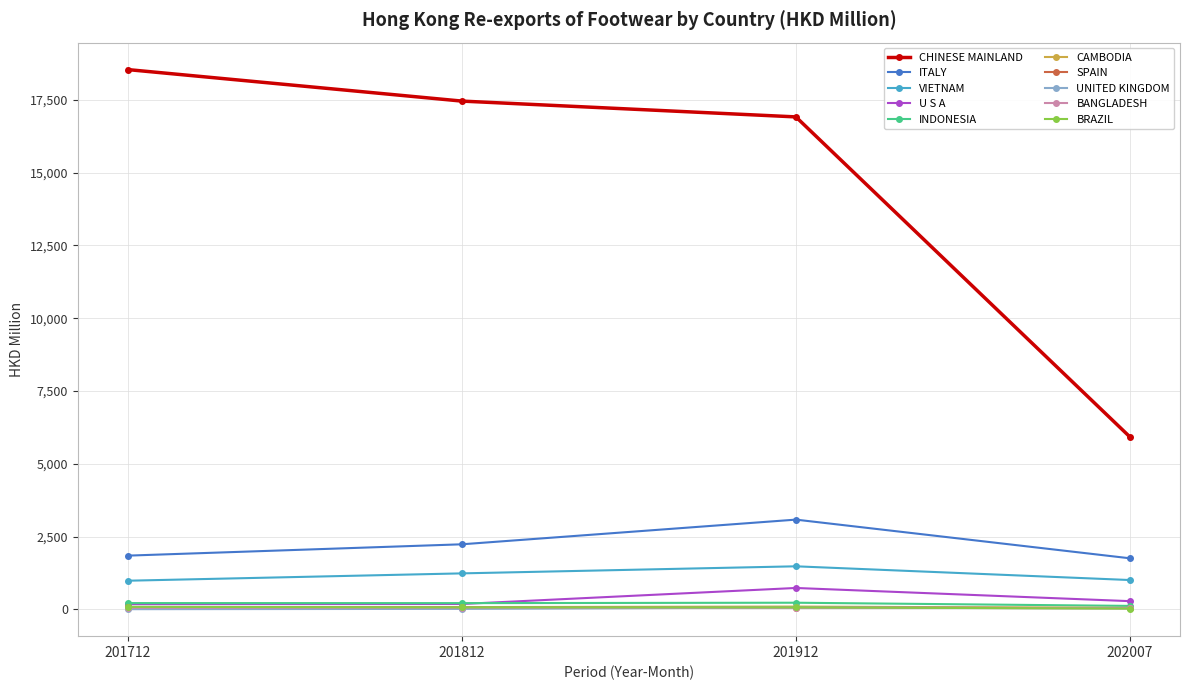

Which series changed the most between 201812 and 202007?

CHINESE MAINLAND